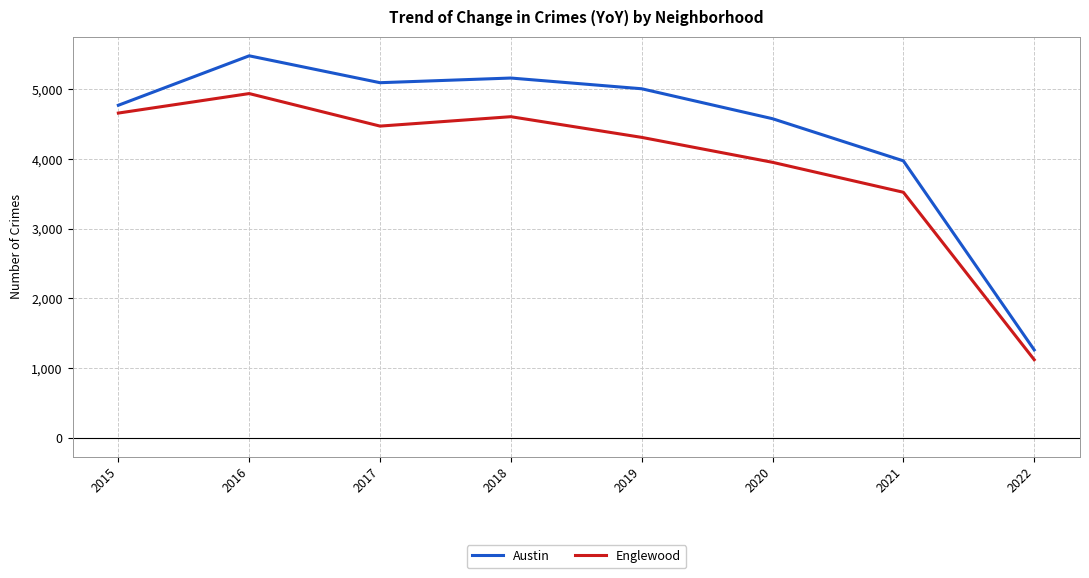

Between 2019 and 2020, which series saw the biggest shift?

Austin